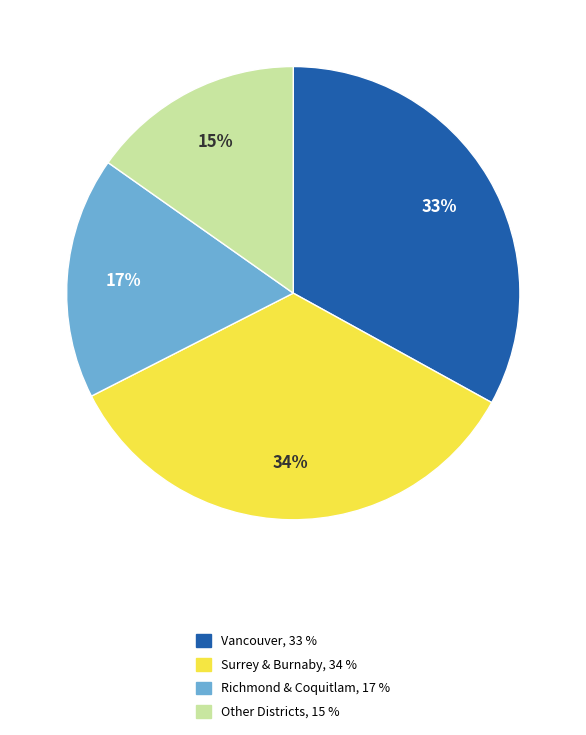

To the nearest percent, what is the difference between the largest and smallest slice percentages?

19%